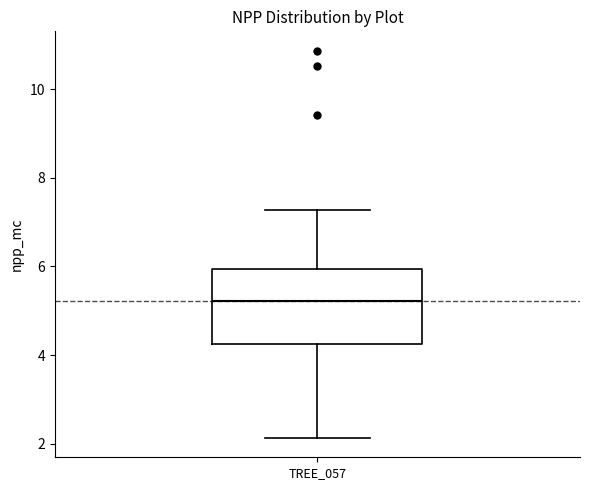

Where does the lower whisker of the box for TREE_057 end on the y-axis? The values are not printed on the chart, so give them approximately, as read against the axis.

2.2